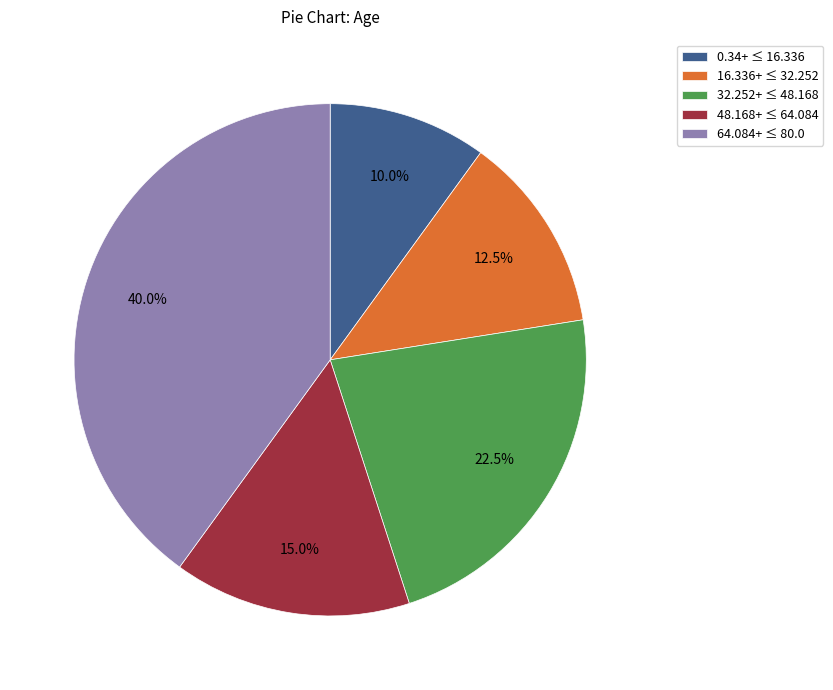

What percentage is NOT represented by 32.252+ ≤ 48.168?

77.5%